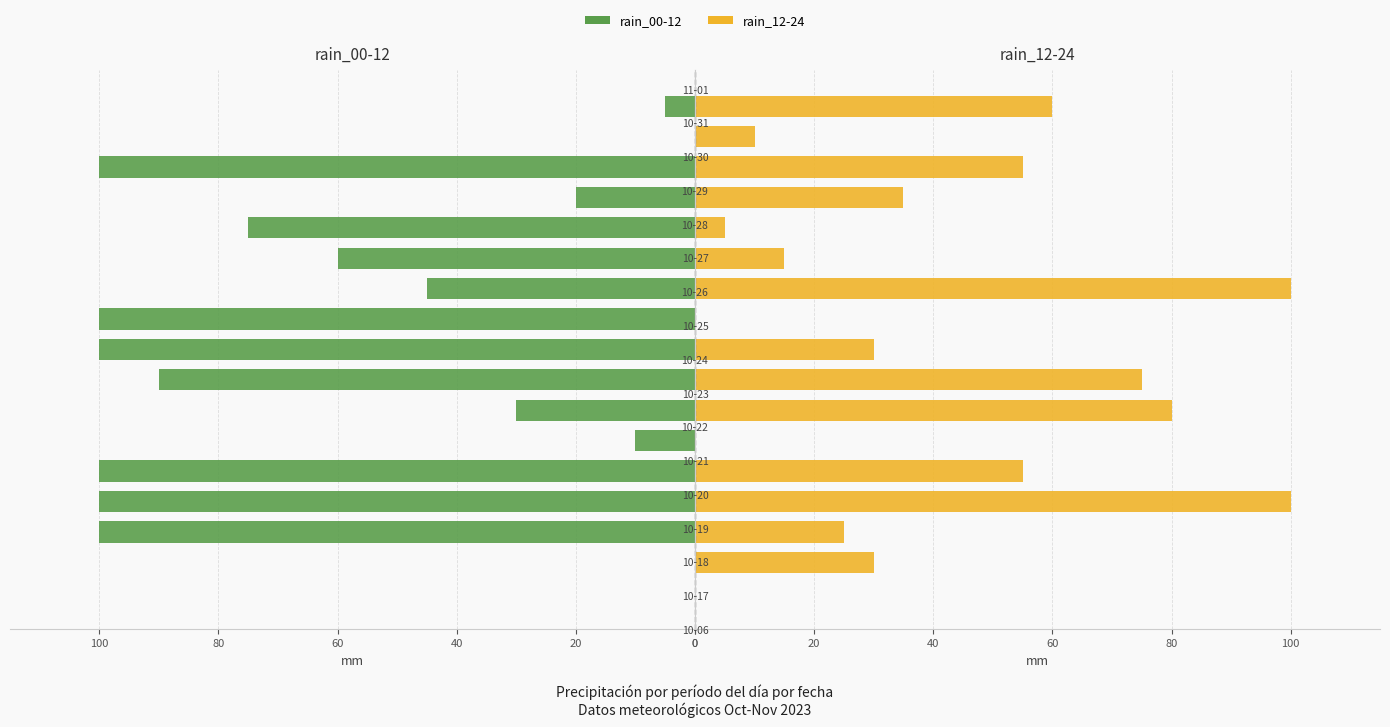

Where does the rain_12-24 series first go above 30?

60